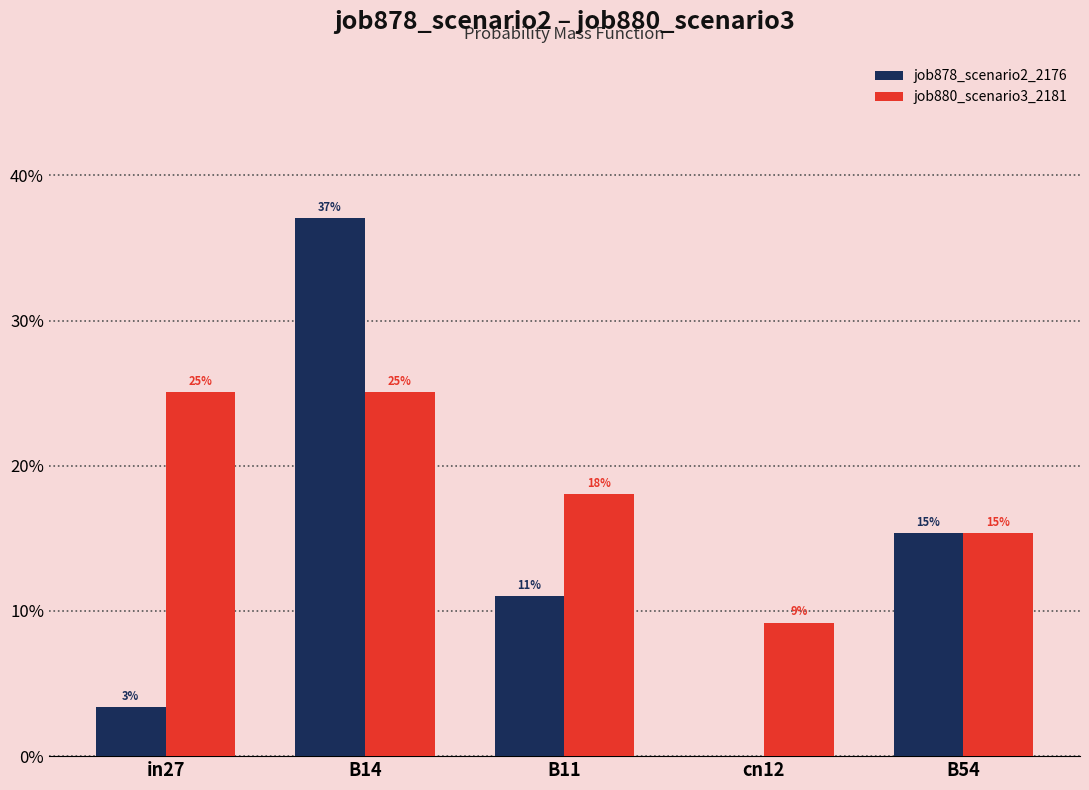

Reading left to right, list all the values displayed in this chart.

job878_scenario2_2176: 0.0	0.4	0.1	0.0	0.2
job880_scenario3_2181: 0.3	0.3	0.2	0.1	0.2